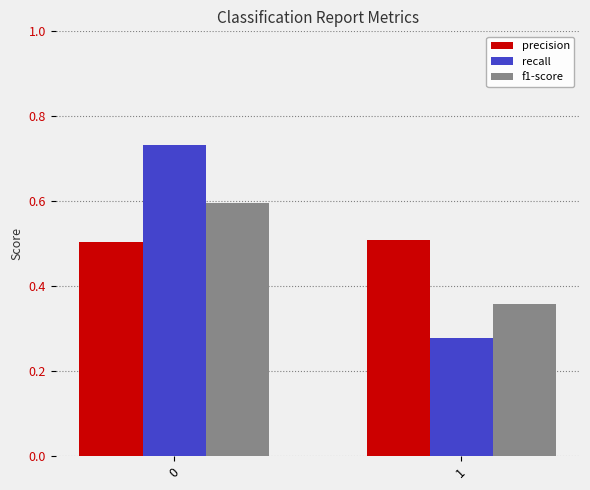

What is the sum of the f1-score values at 1 and 0?

1.0